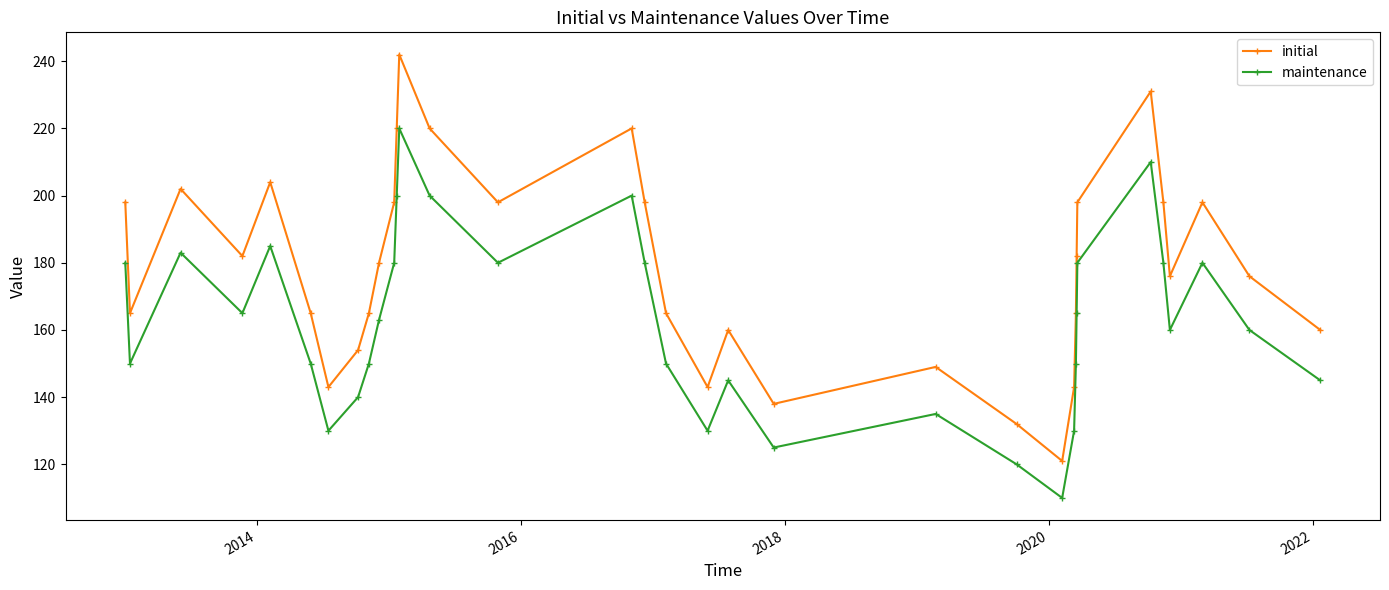

What is the difference between the second highest and second lowest values in the initial series?

99